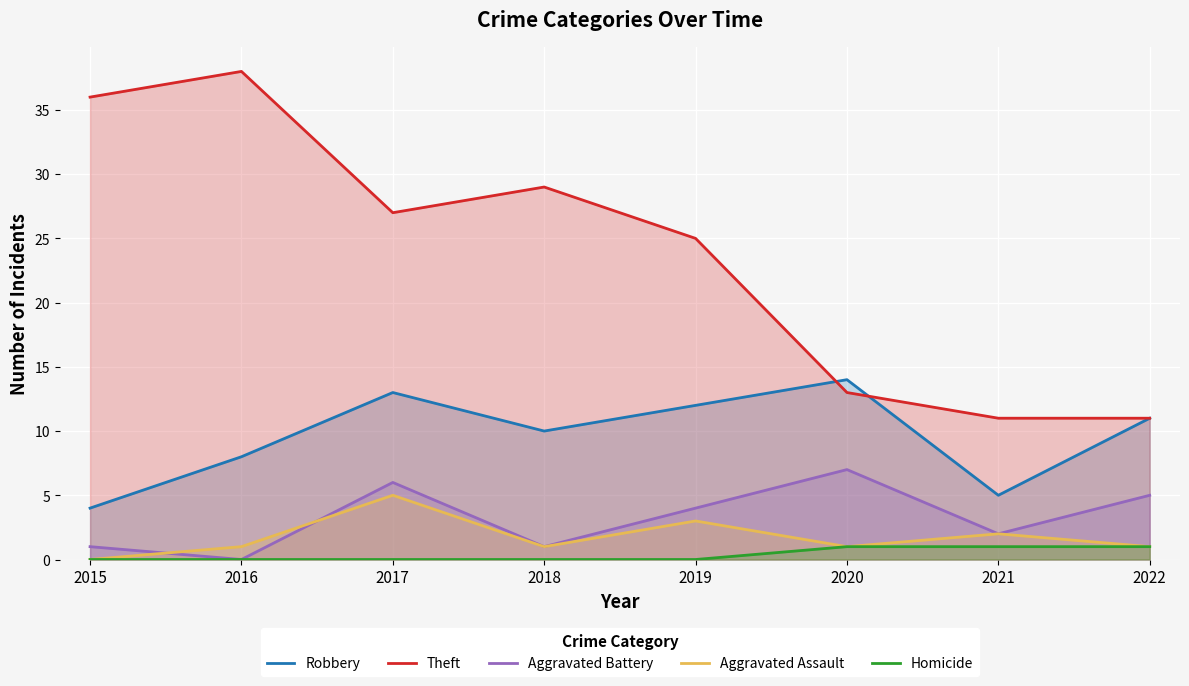

Which series ends up on top after the final intersection of Theft and Robbery?

Theft